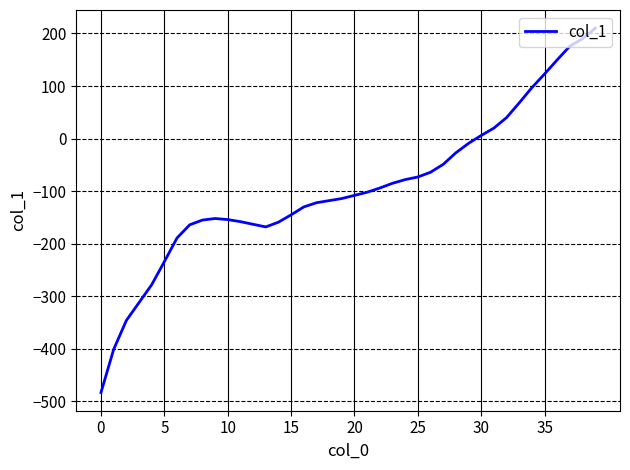

What is the difference between the maximum and minimum values?

693